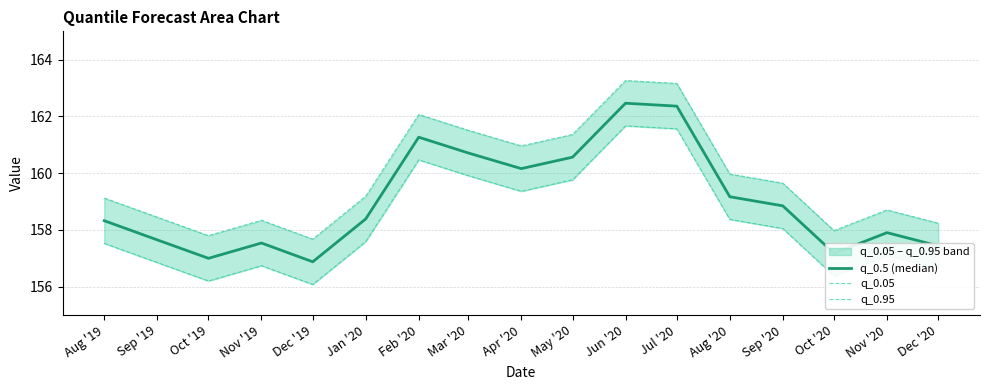

What is the difference between the second highest and second lowest values in the q_0.05 series?

5.4